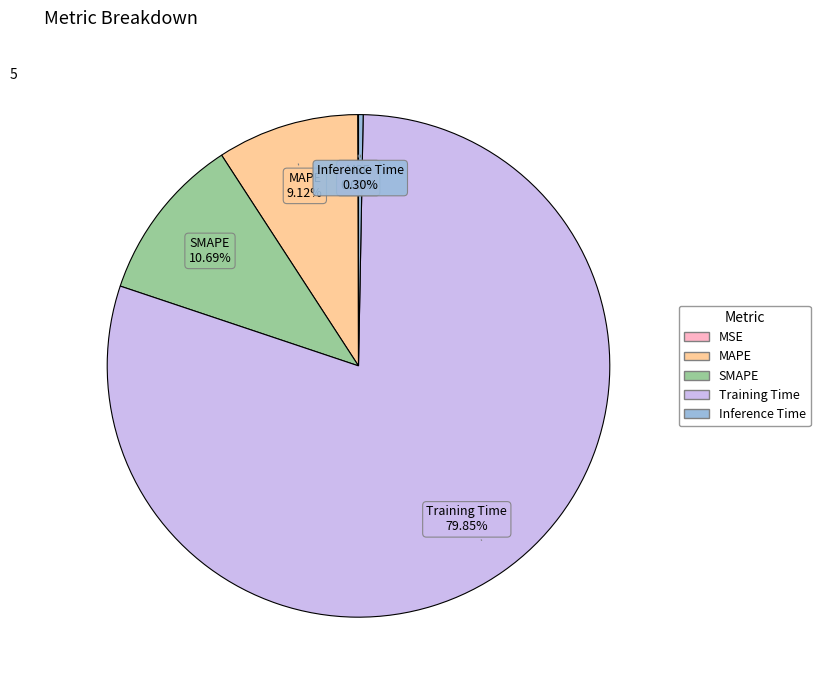

What portion of the pie excludes MAPE?

90.9%